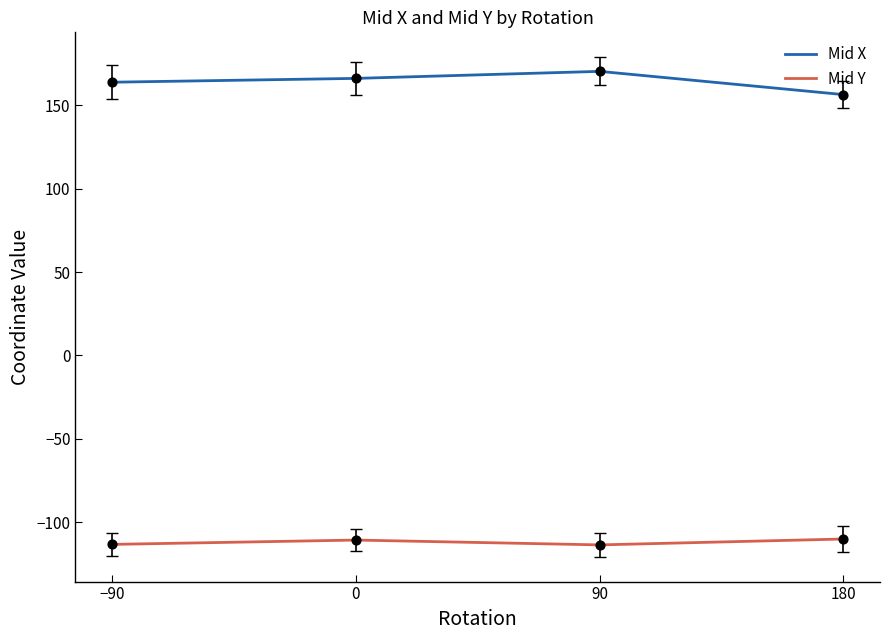

At how many categories does at least one series exceed 127?

4